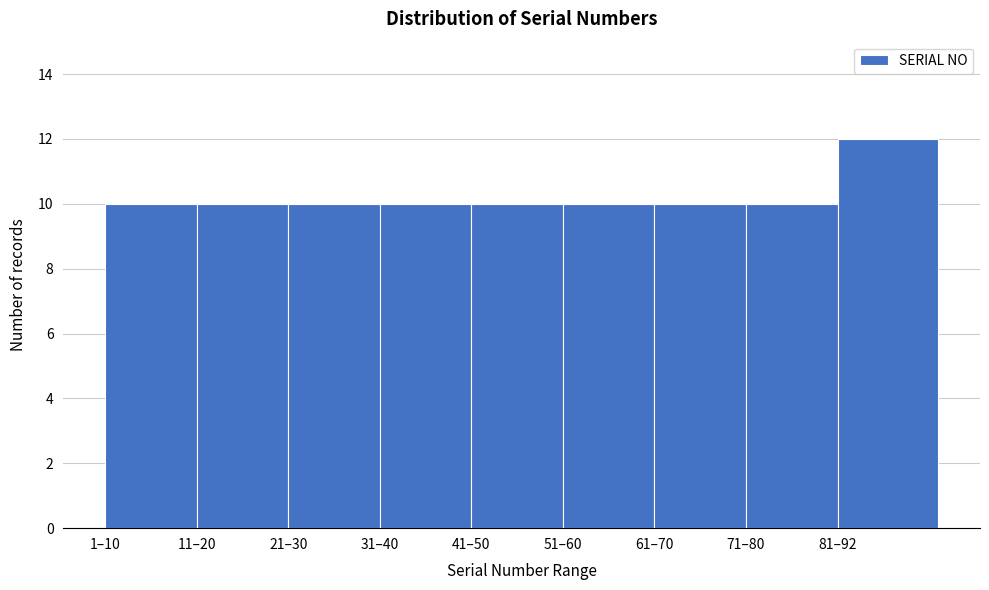

Reading left to right, what are all the values shown in this chart?

10	10	10	10	10	10	10	10	12